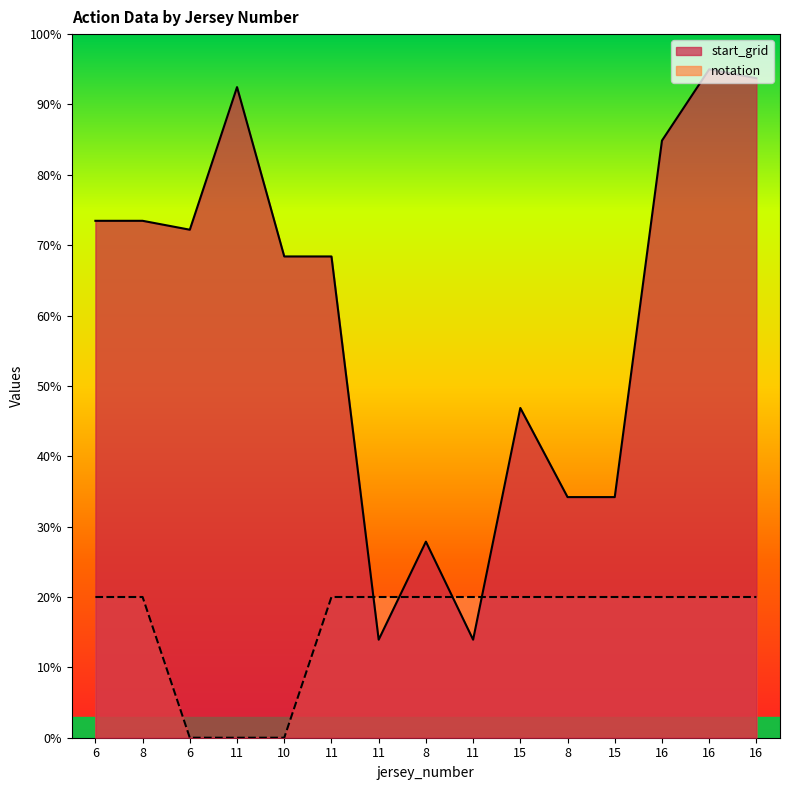

What is the value of the notation point at the 1st from the left?

20.0